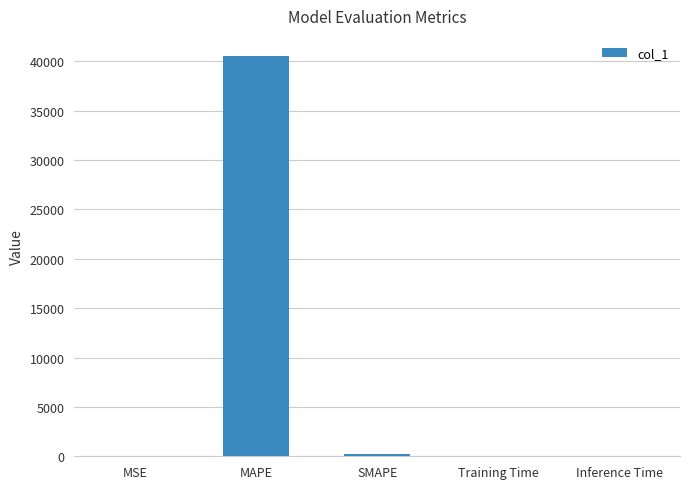

What is the maximum value shown in the chart?

40543.0